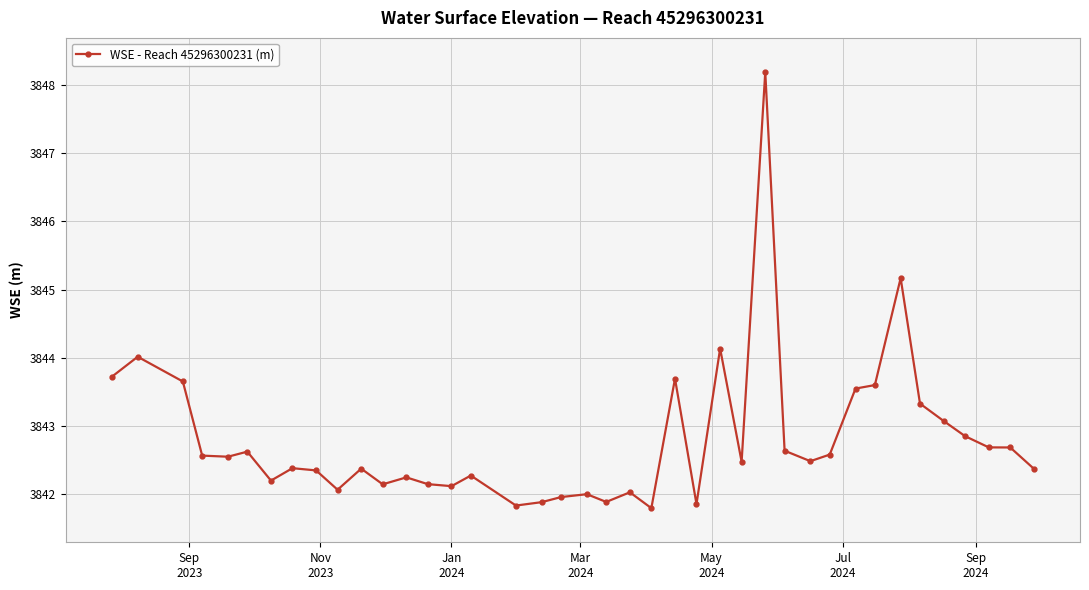

True or false: the data has more than 2 interior local peaks.

True